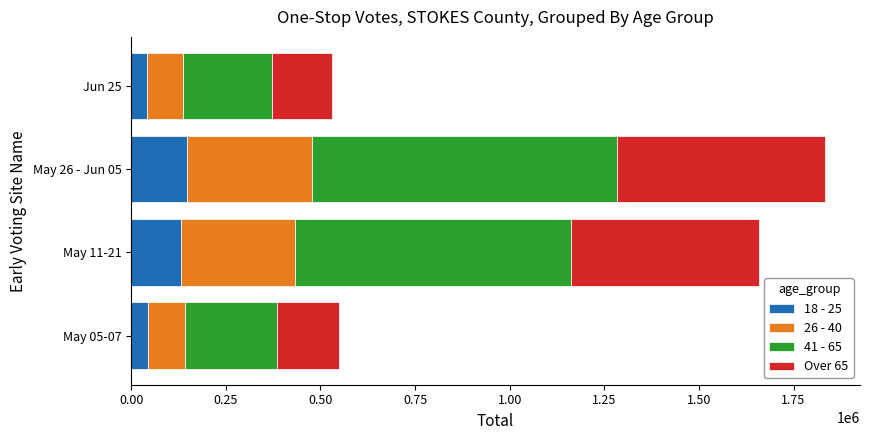

What is the highest value of the 18 - 25 series?

146720